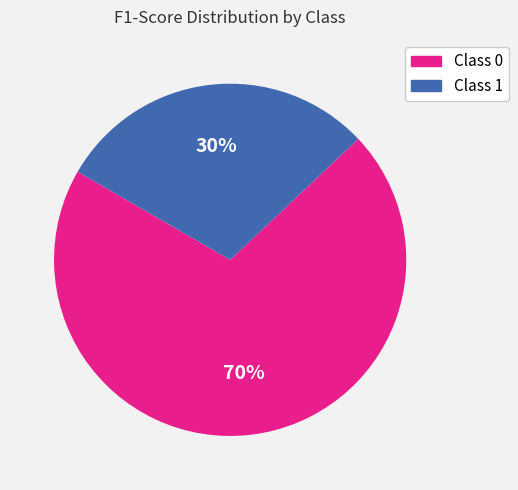

What percentage is the Class 1 slice, to the nearest percent?

30%